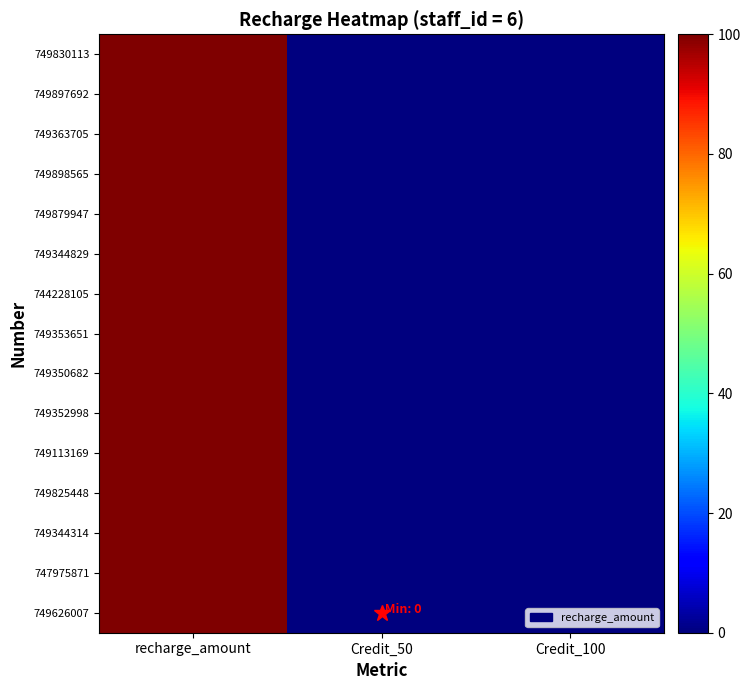

Count the number of categories in the chart.

3